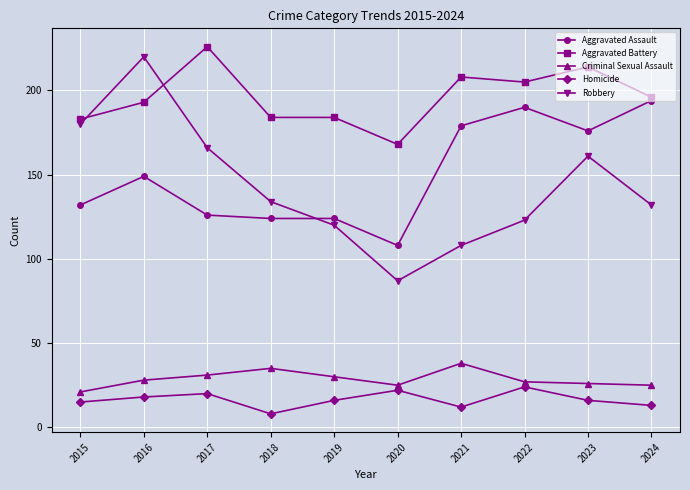

Which series changed the most between 2016 and 2024?

Robbery